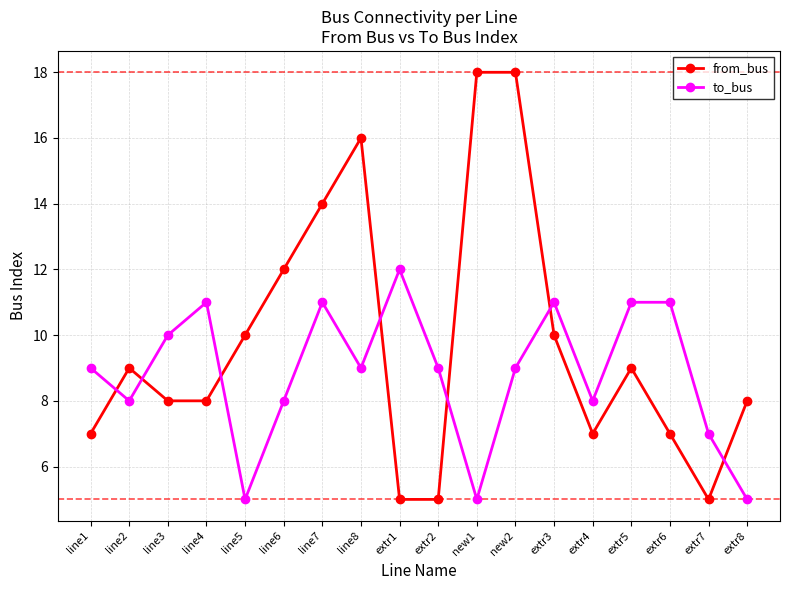

Where is the first local maximum for from_bus?

line2